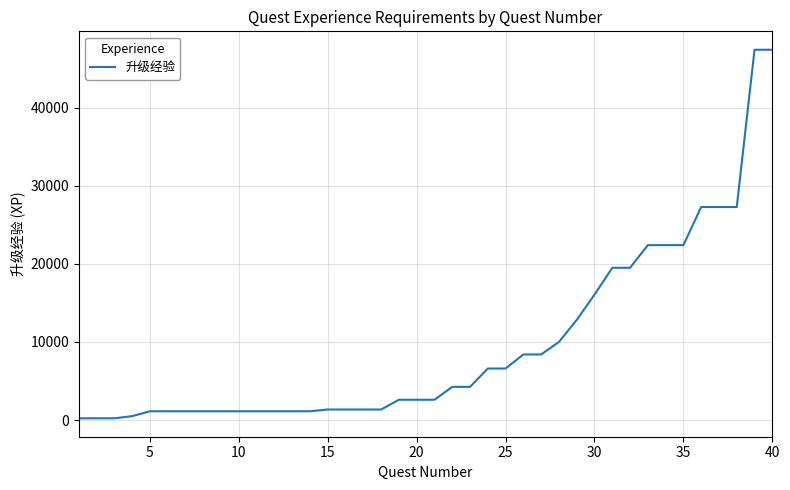

How many lines are shown in the chart?

1